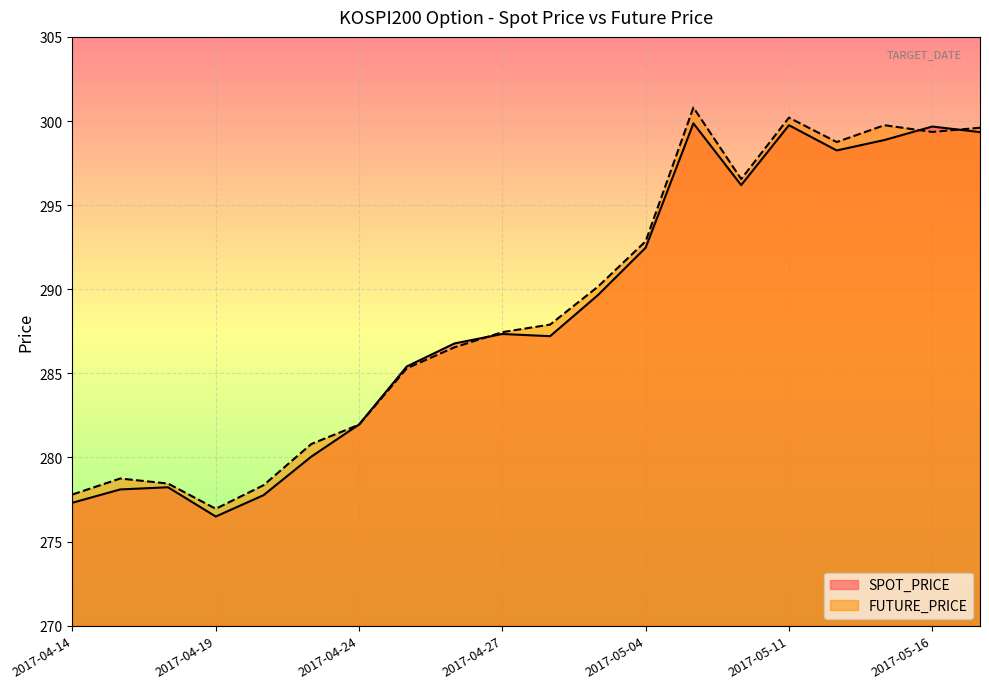

What is the highest value of the FUTURE_PRICE series?

300.8